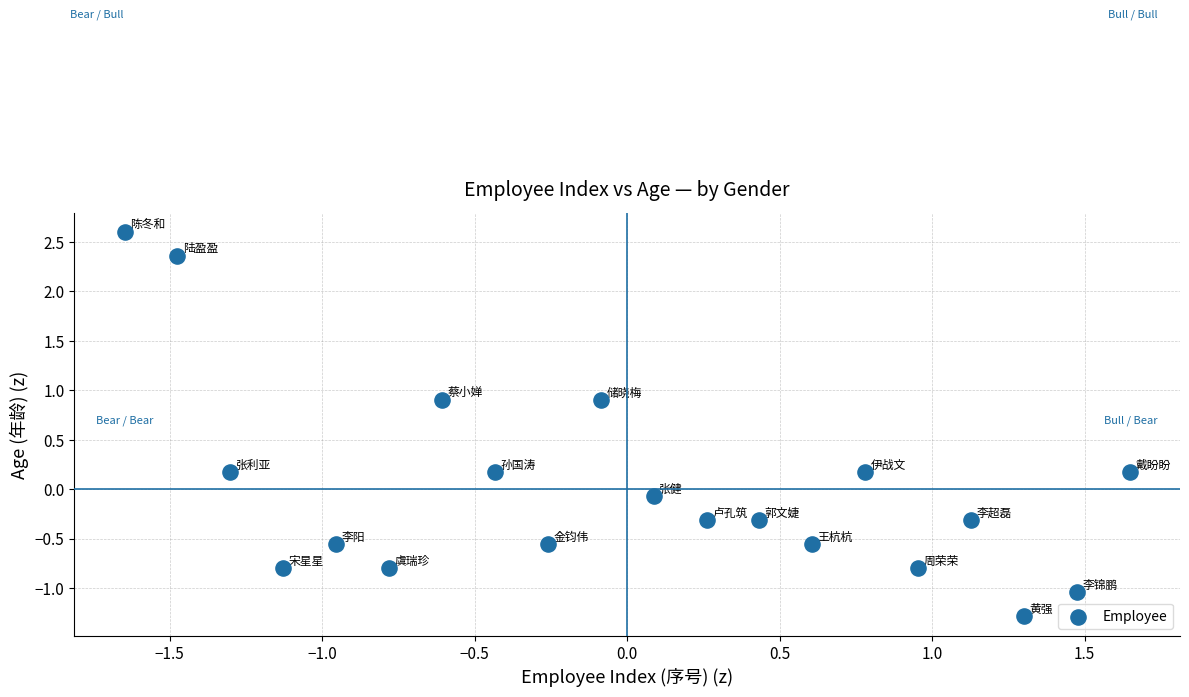

What is the range of Y values (max minus min)?

3.9